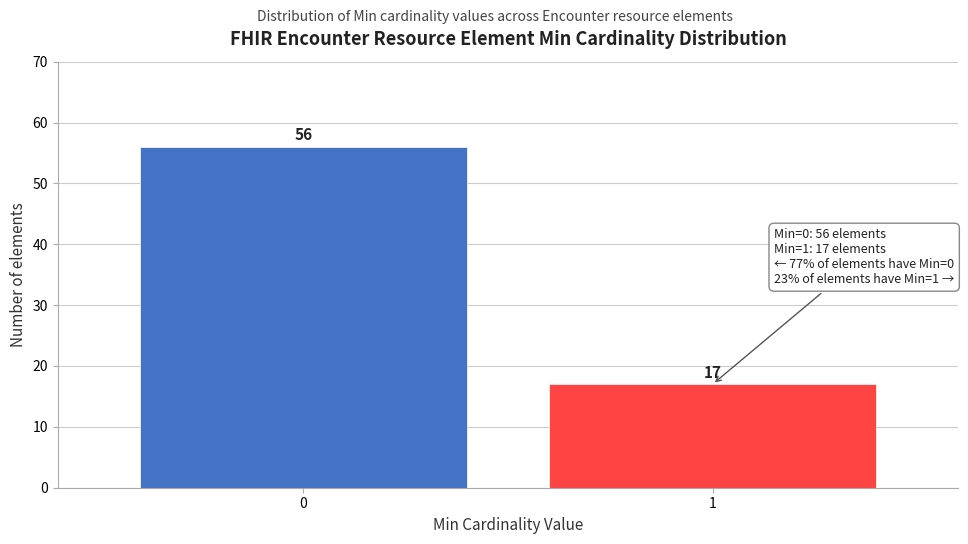

Reading left to right, transcribe all the data shown in this chart.

56	17